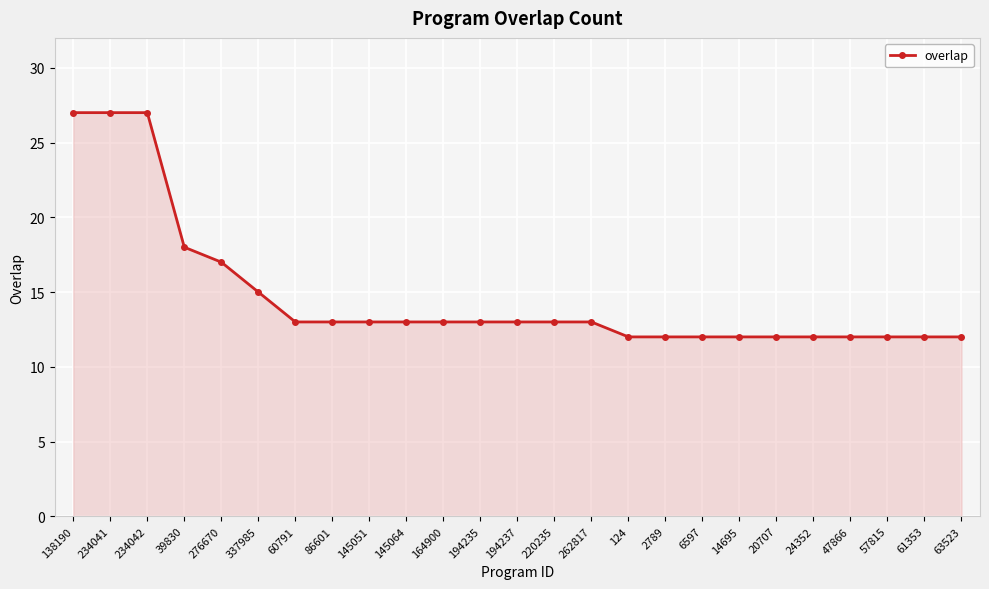

Which has a higher value, 138190 or 14695?

138190